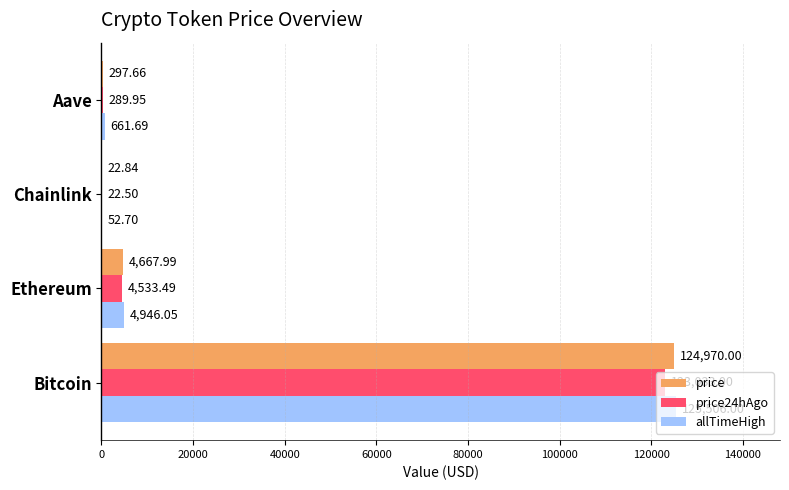

At which label is price closest to 62496?

Ethereum